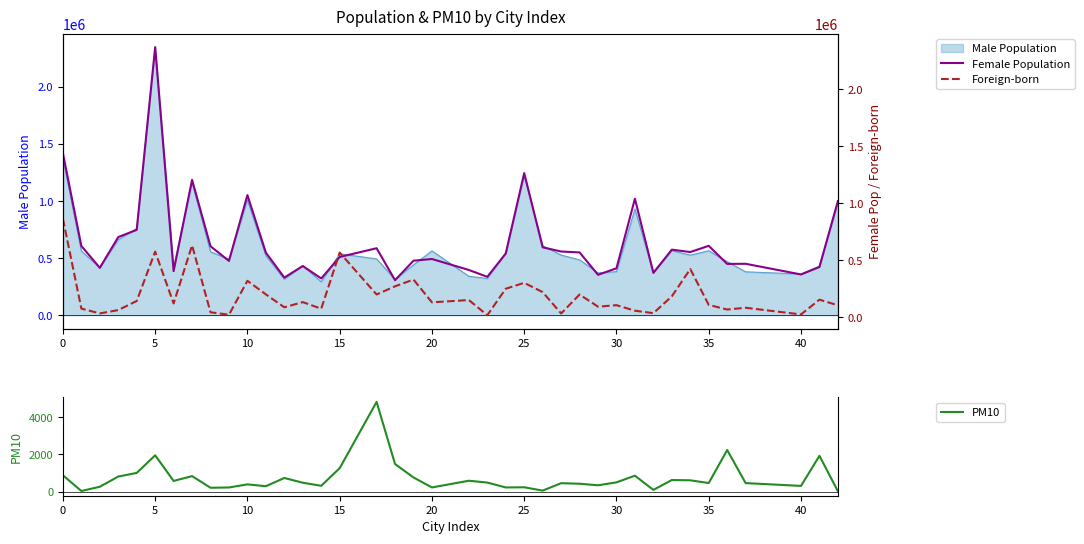

What is the minimum value for Male Population?

292810